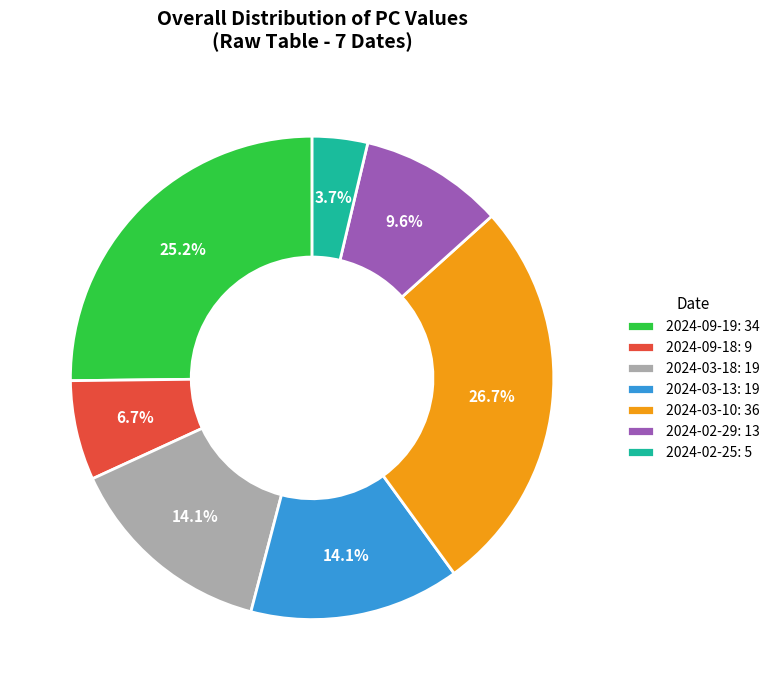

Does any single category account for the majority?

No